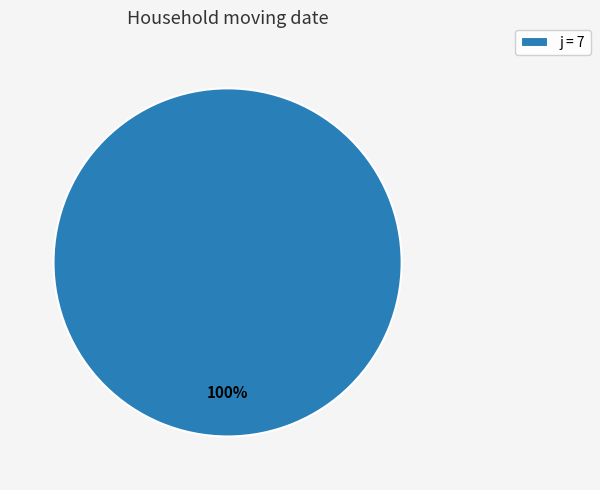

Does j = 7 represent more than half of the total?

Yes